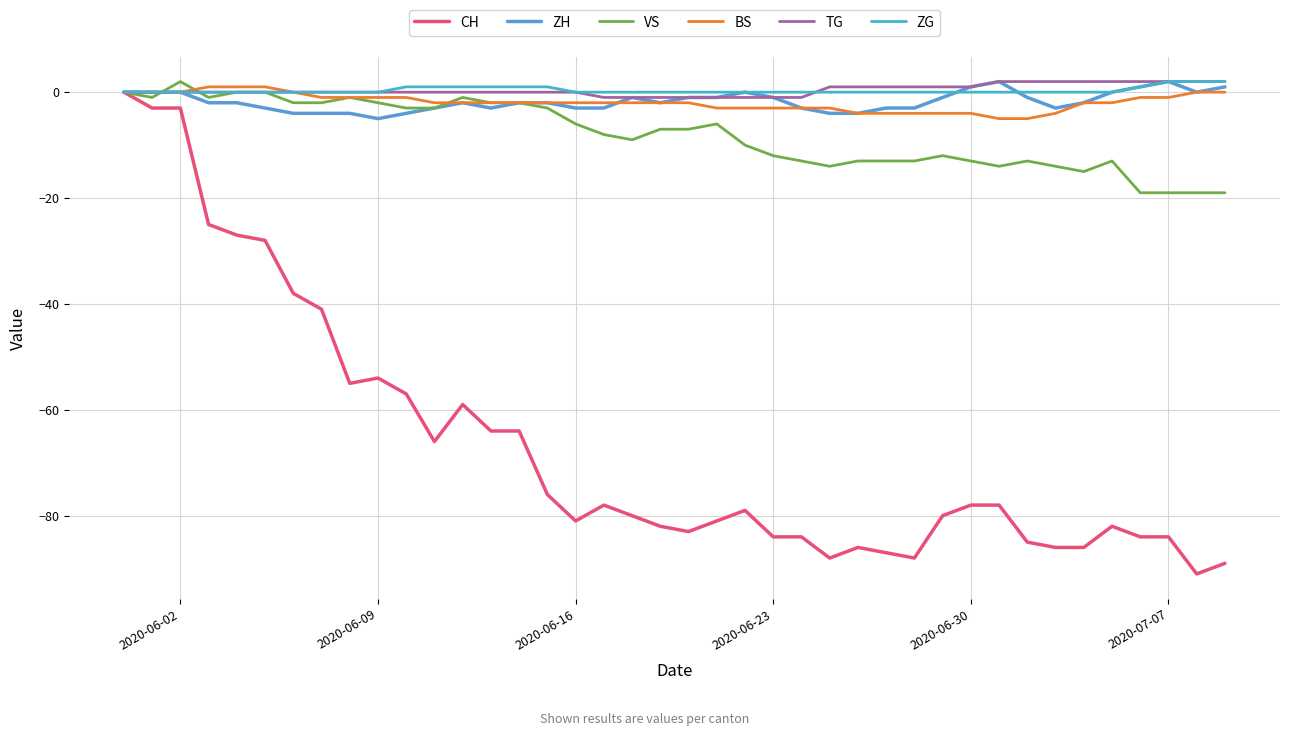

Does the chart have visible grid lines?

Yes